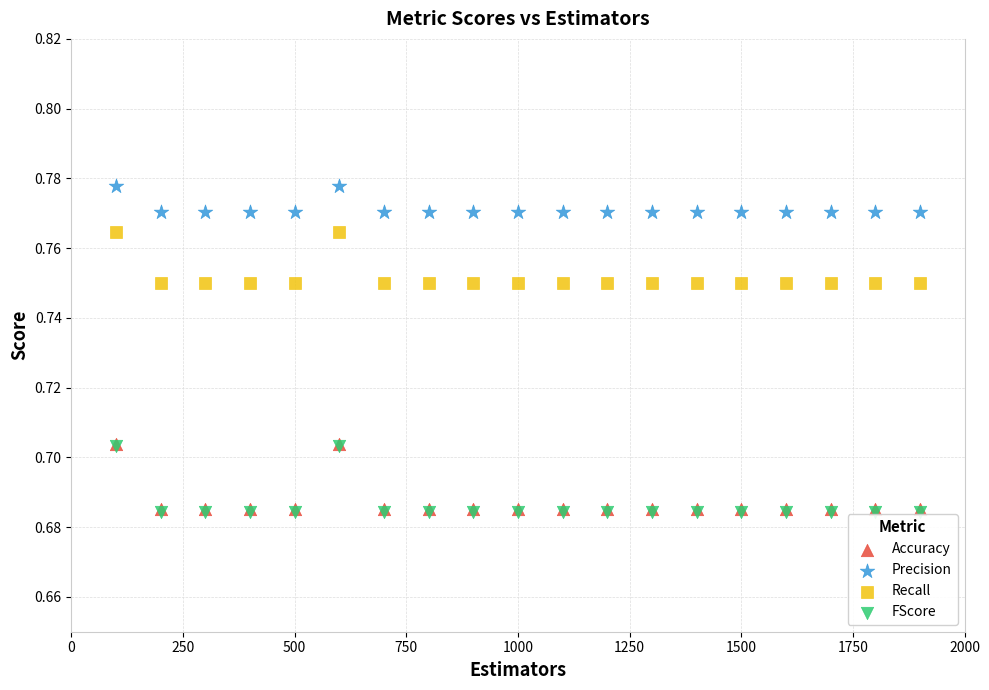

Which series contains the highest Y value?

Precision